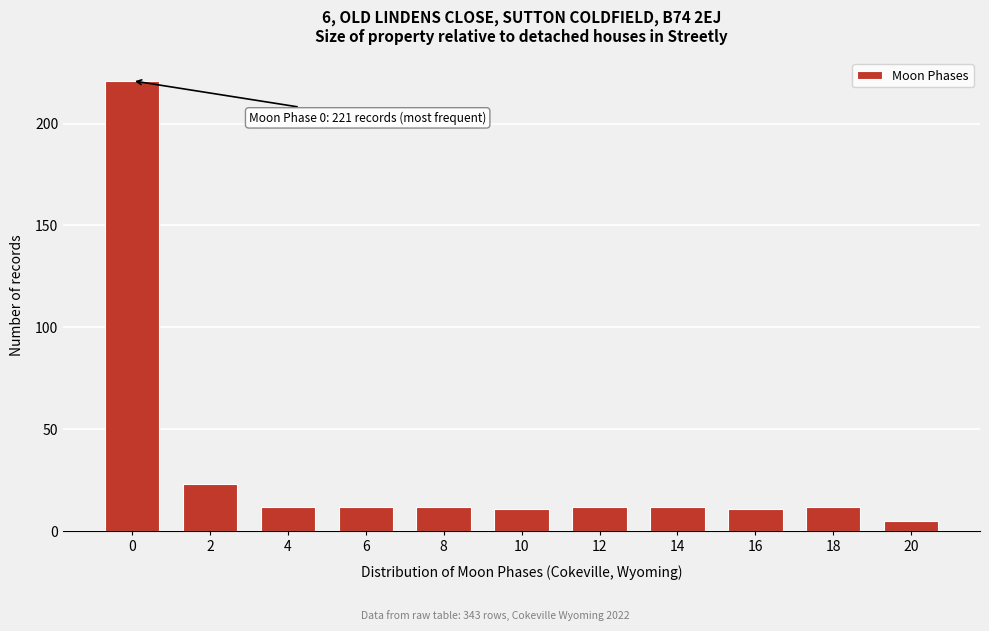

Reading left to right, extract all data points from this chart.

0=221	2=23	4=12	6=12	8=12	10=11	12=12	14=12	16=11	18=12	20=5